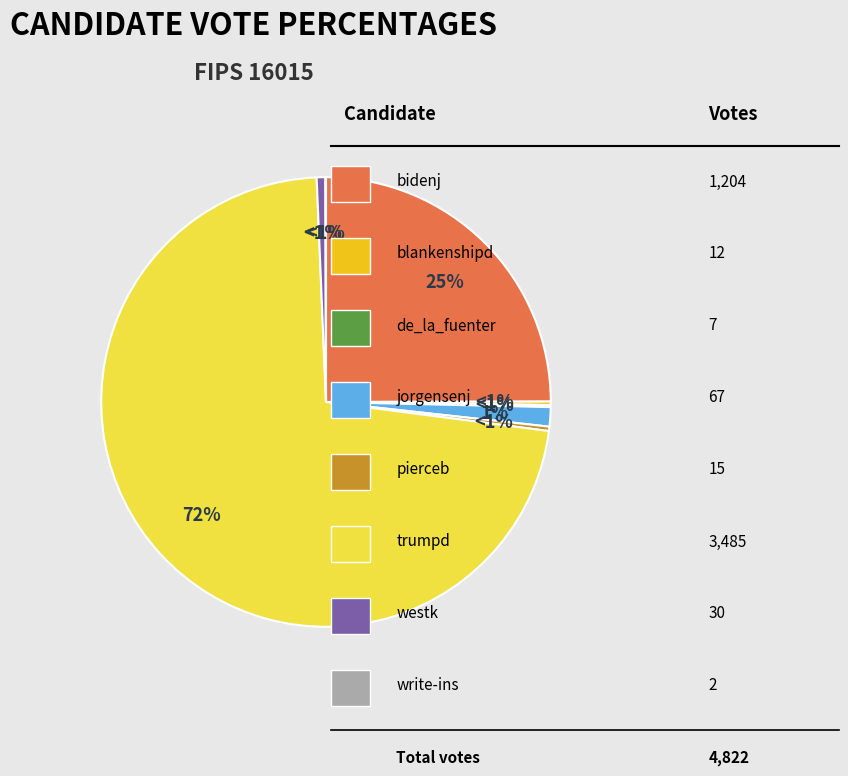

Is it true that write-ins is 1% of the pie?

False